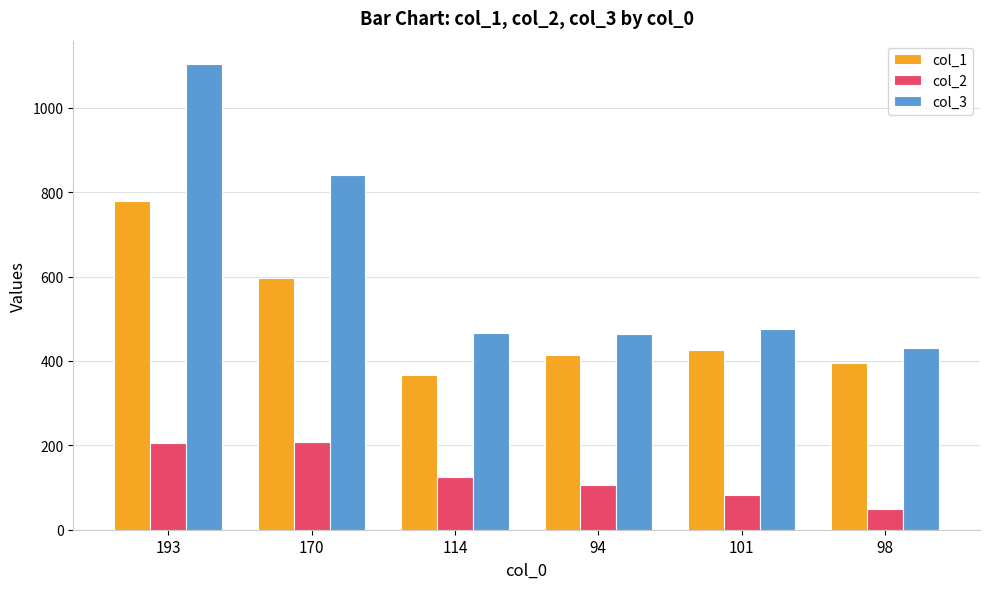

Rank the series by their maximum value, from highest to lowest.

col_3, col_1, col_2